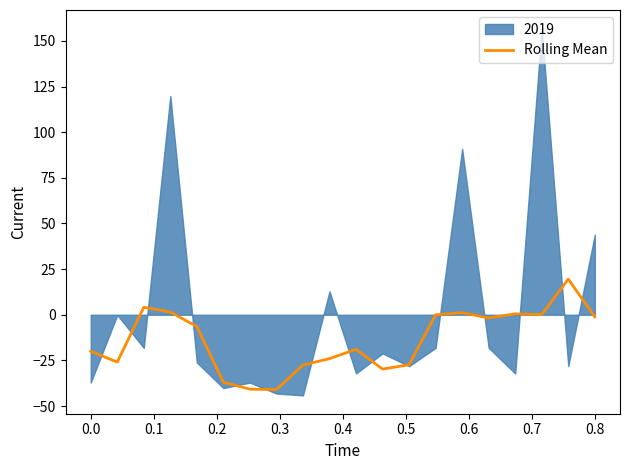

Is it true that the value at 11 is -18.8?

False